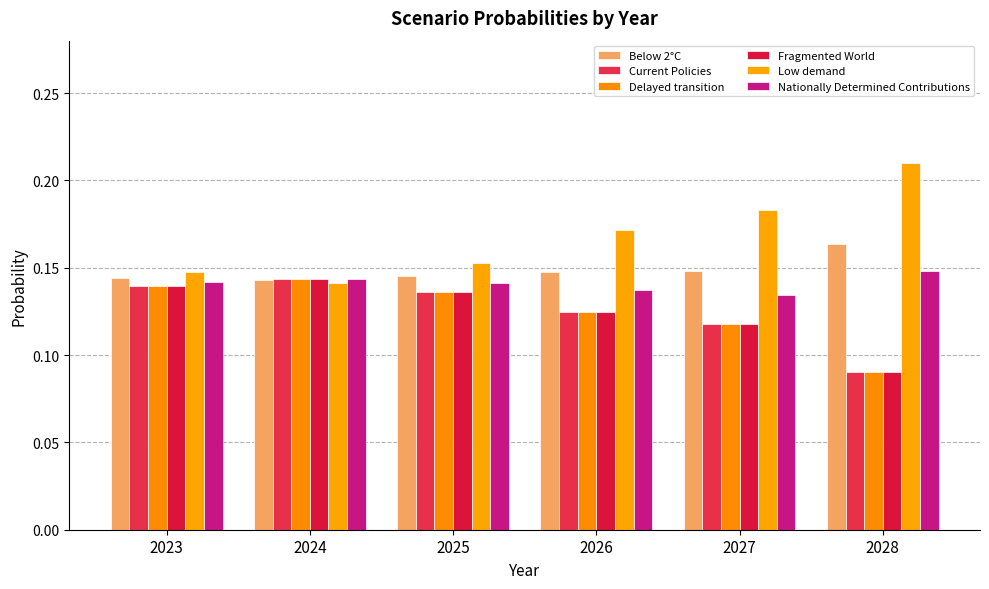

Count the number of categories in the chart.

6